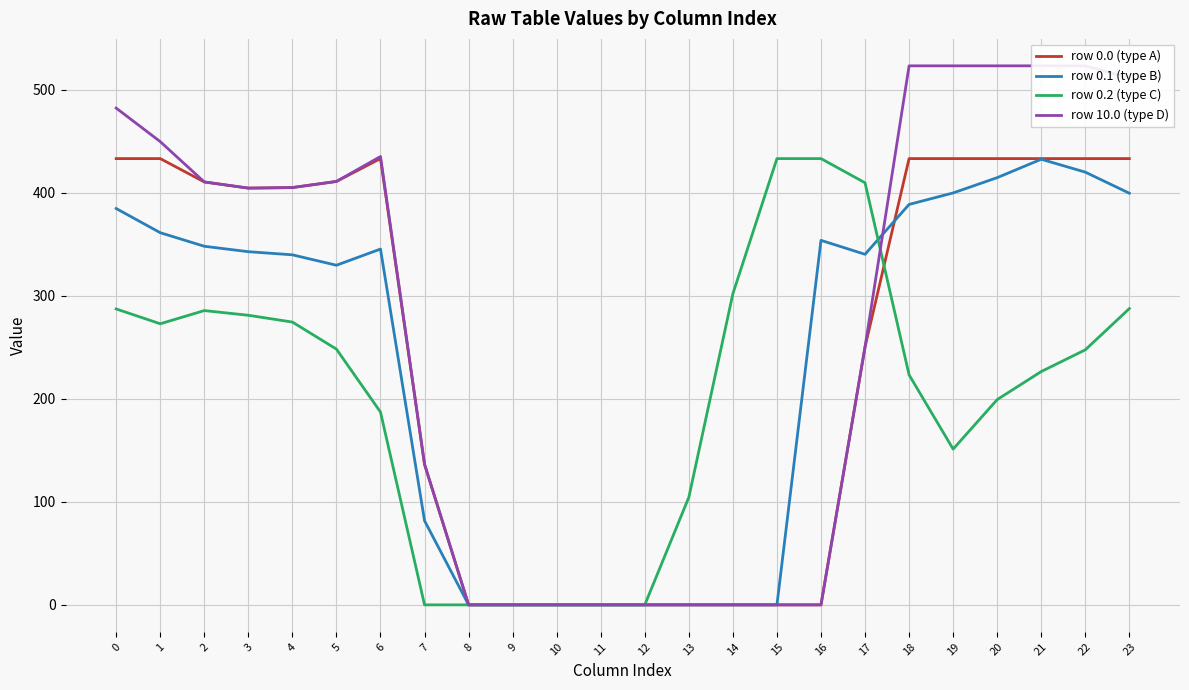

What is the total value across all series at 19?

1506.8